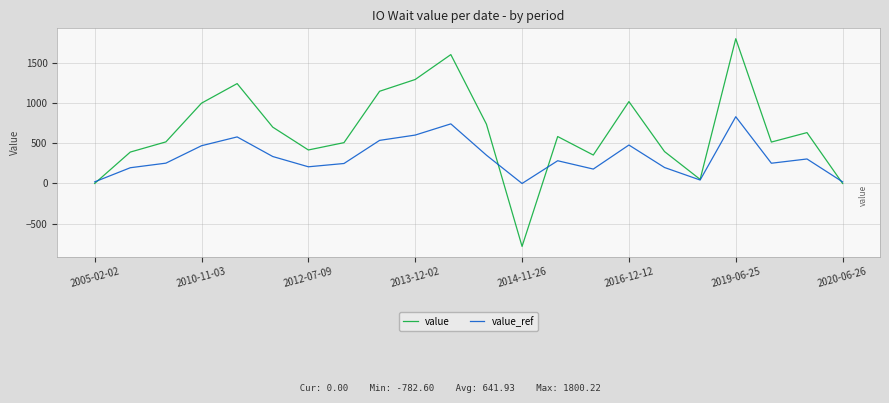

True or false: value and value_ref intersect in this chart.

True